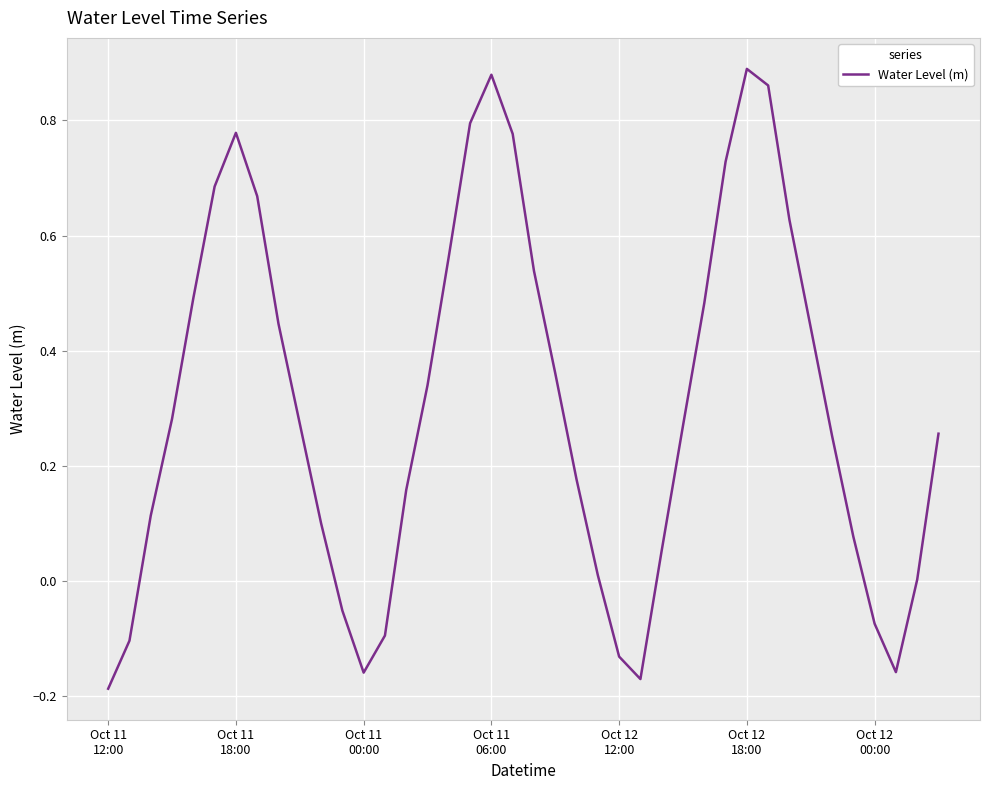

How many lines are shown in the chart?

1